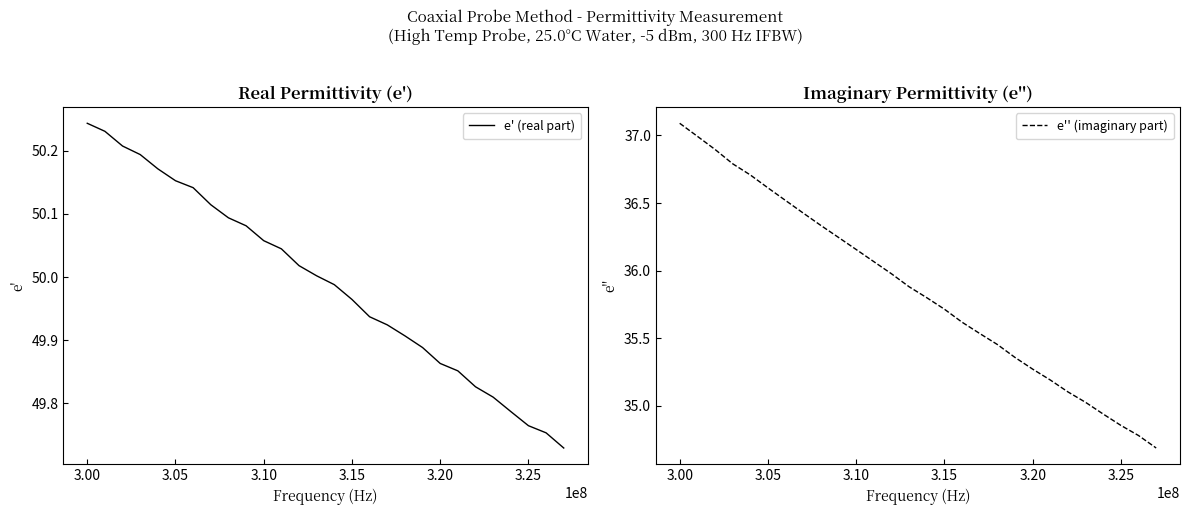

How many series are shown in this chart?

2